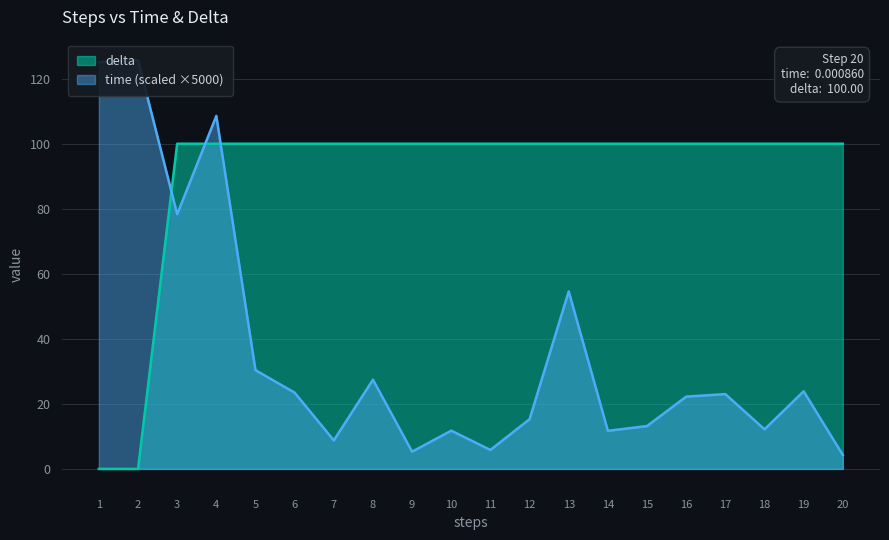

What is the sum of all time values?

730.9